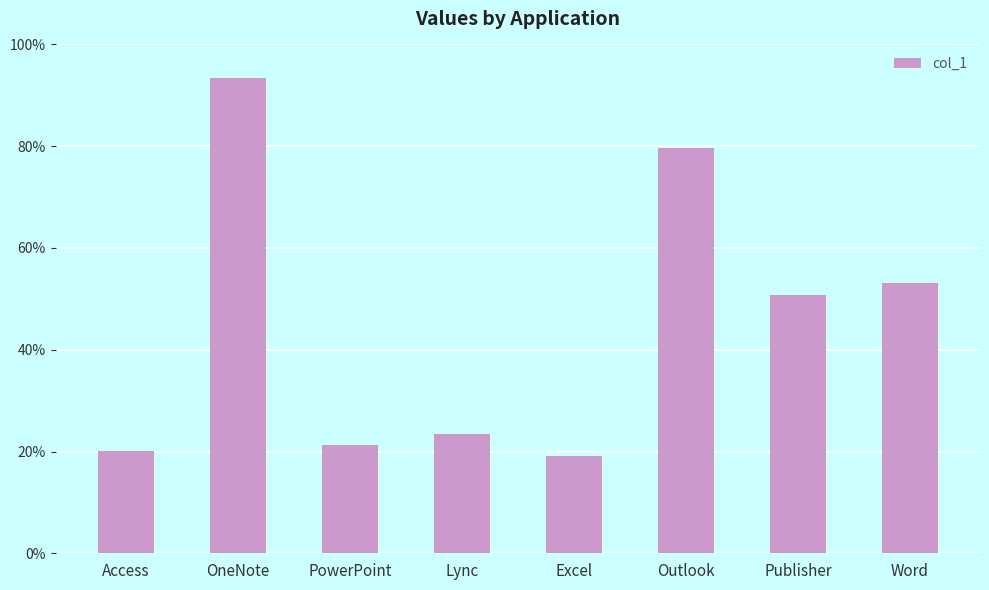

Rank the categories by value from lowest to highest.

Excel, Access, PowerPoint, Lync, Publisher, Word, Outlook, OneNote